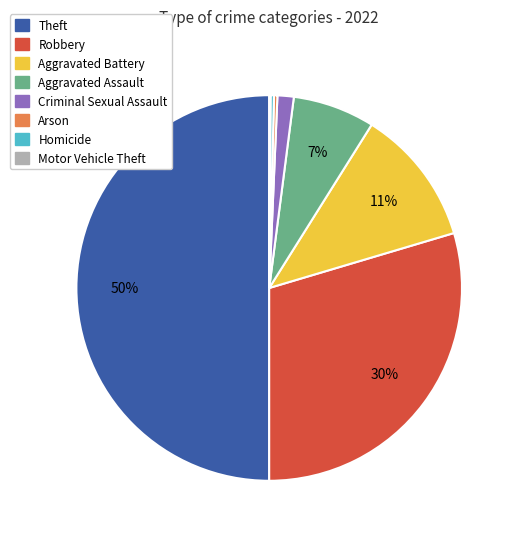

Approximately how many times larger is the value at Robbery compared to Homicide?

104.2